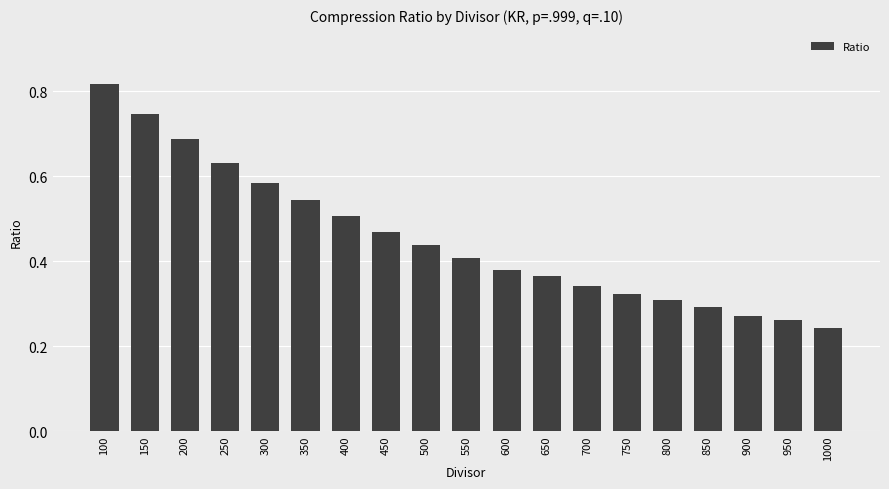

What is the sum of all values?

8.6